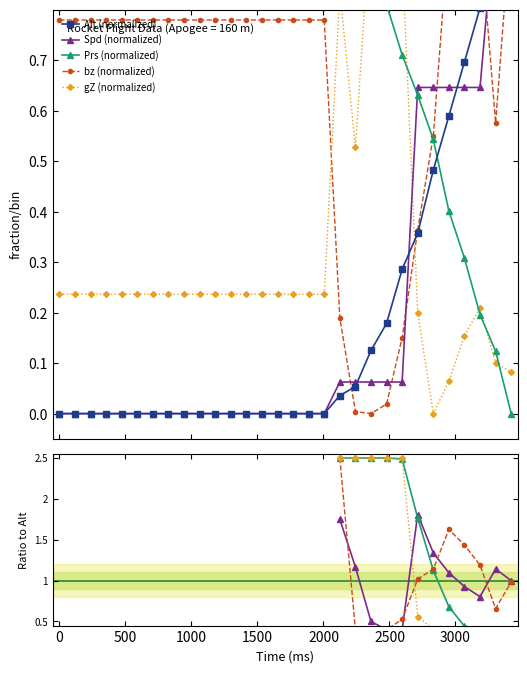

What is the average value of the Prs series?

0.8